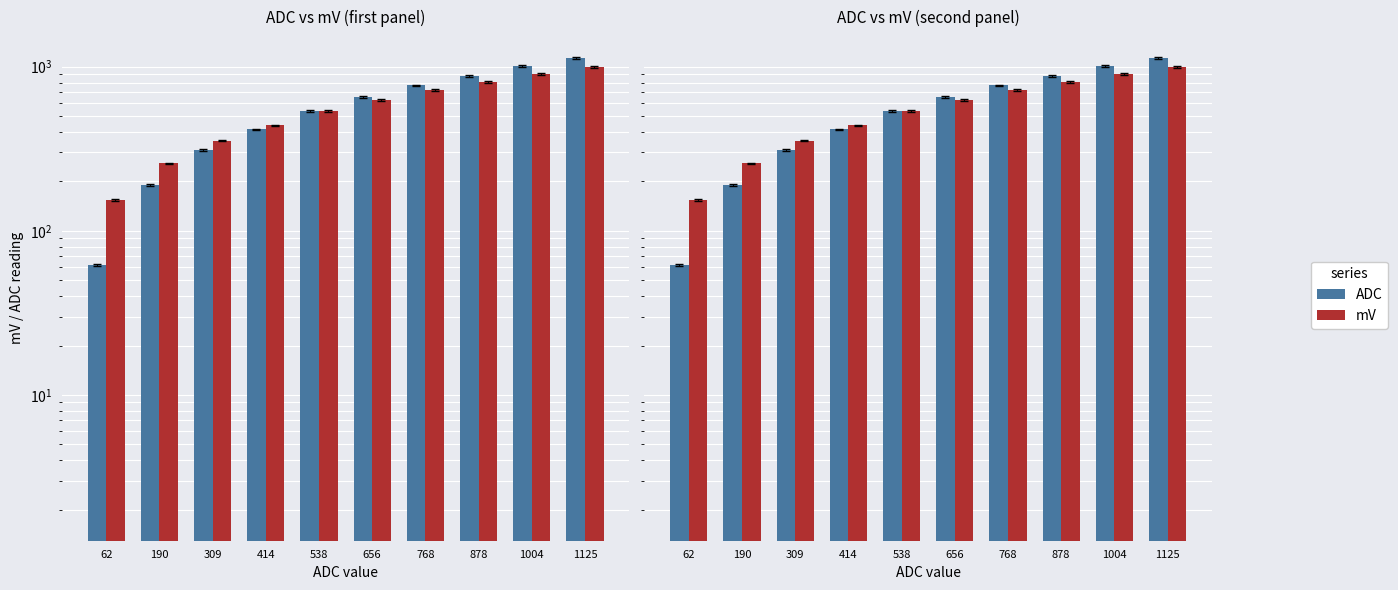

What are all the series names shown in the legend?

ADC, mV